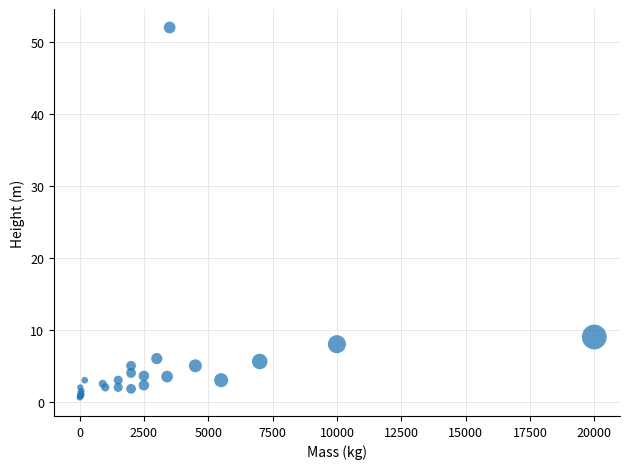

What Y value in the scatter plot is closest to 26?

9.0